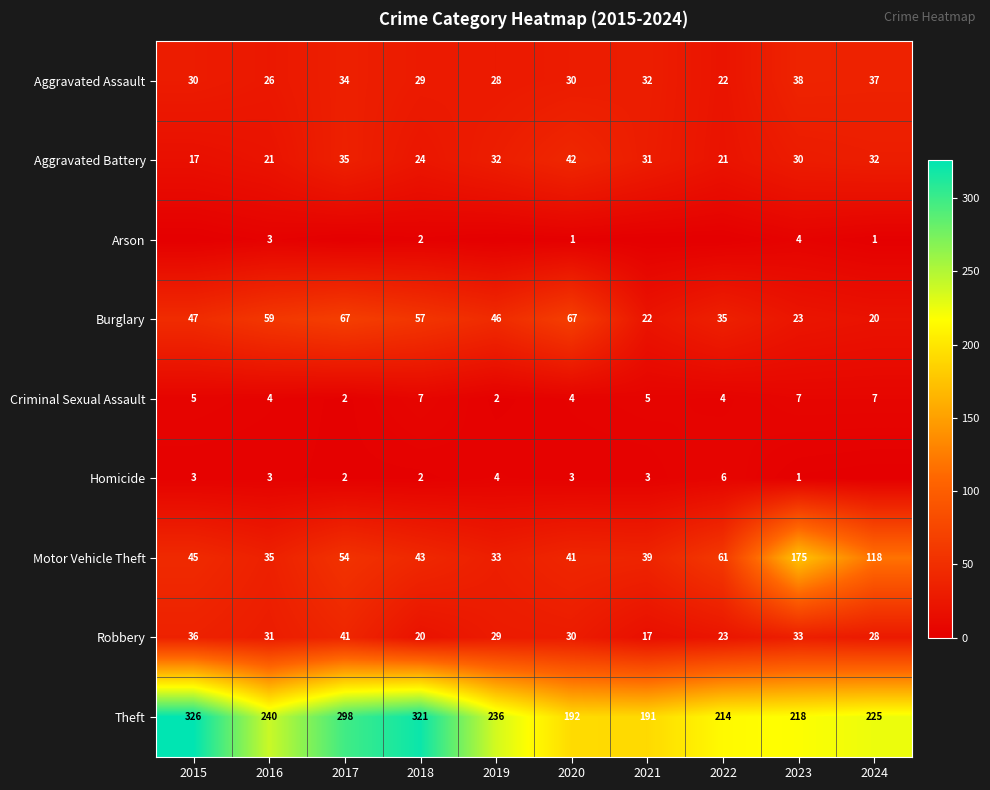

What is the difference between the highest and lowest values at 2022?

214